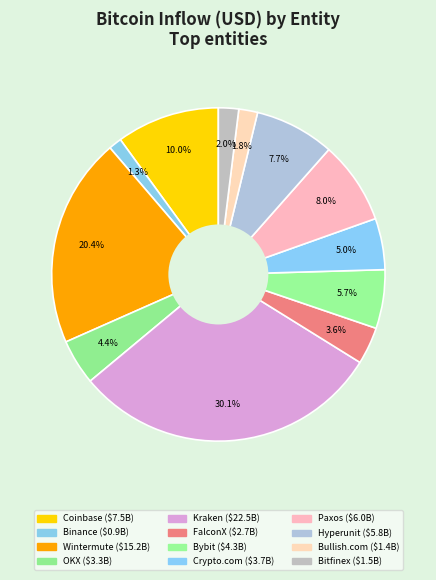

Count the number of slices in the pie.

12